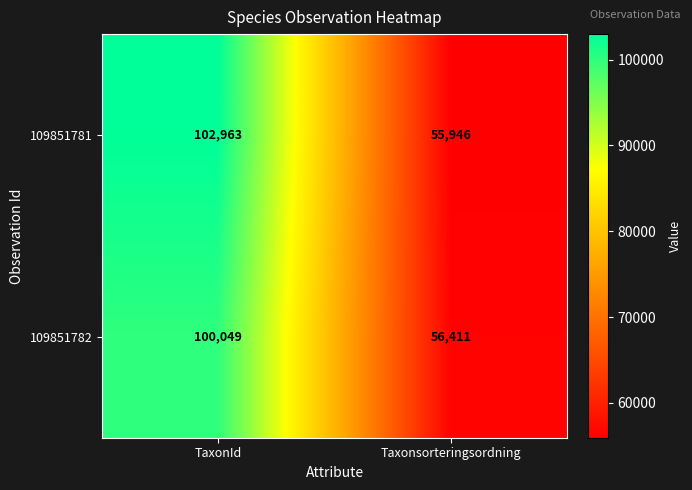

List the series in order of their overall mean, highest first.

109851781, 109851782